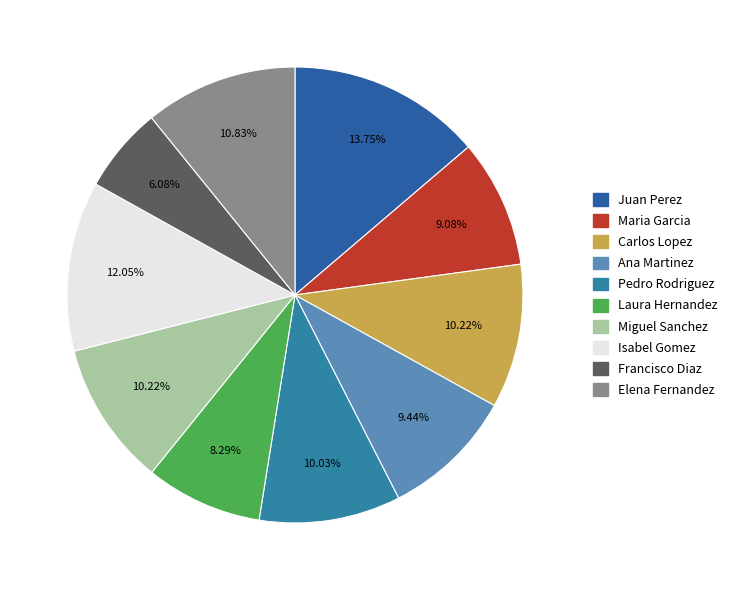

To the nearest percent, what portion does Francisco Diaz represent?

6%